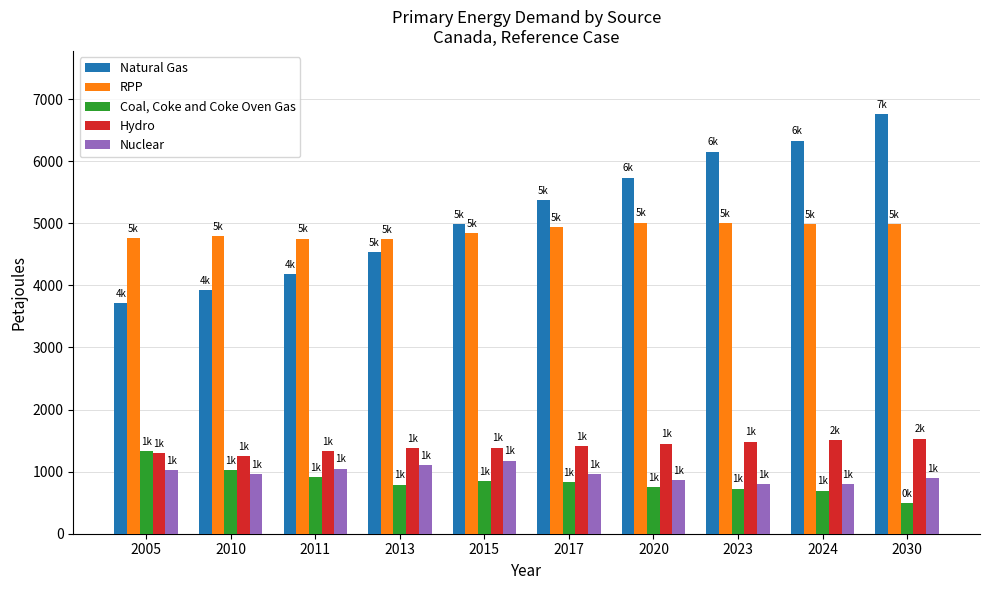

What is the average value of the RPP series?

4882.0